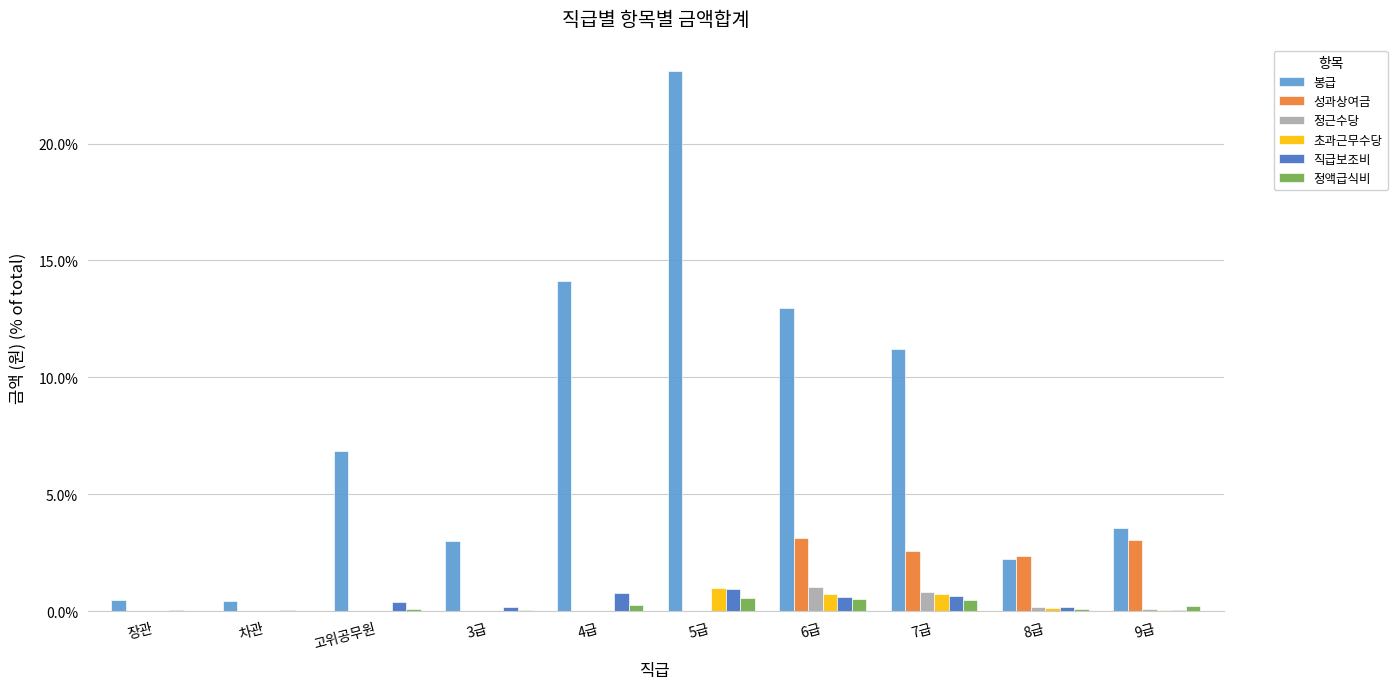

At which category is the sum across all series the highest?

5급